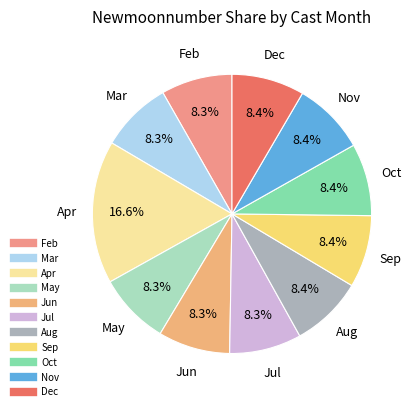

How many segments does this pie chart have?

11